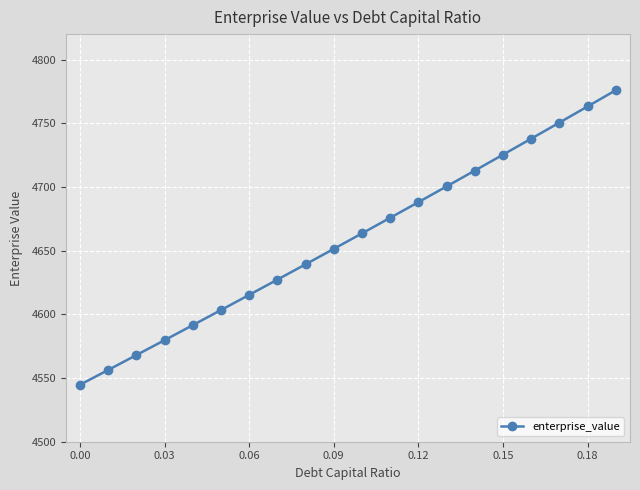

What is the average value?

4658.5